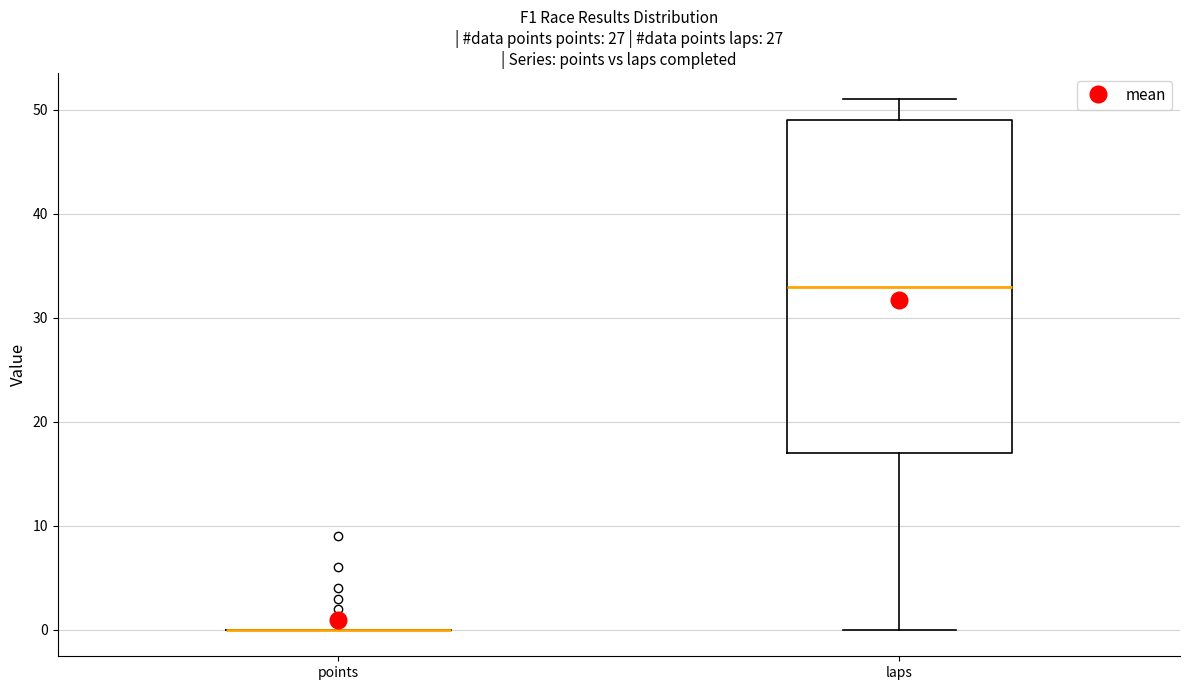

Reading left to right, transcribe this box plot: for each box, give where its median line is, the range the box spans, and where its two whiskers end, as read against the y-axis. The values are not printed on the chart, so give them approximately, as read against the axis.

points: box collapsed to a line at 0, whiskers 0 to 0
laps: median 33, box 17 to 49, whiskers 0 to 51